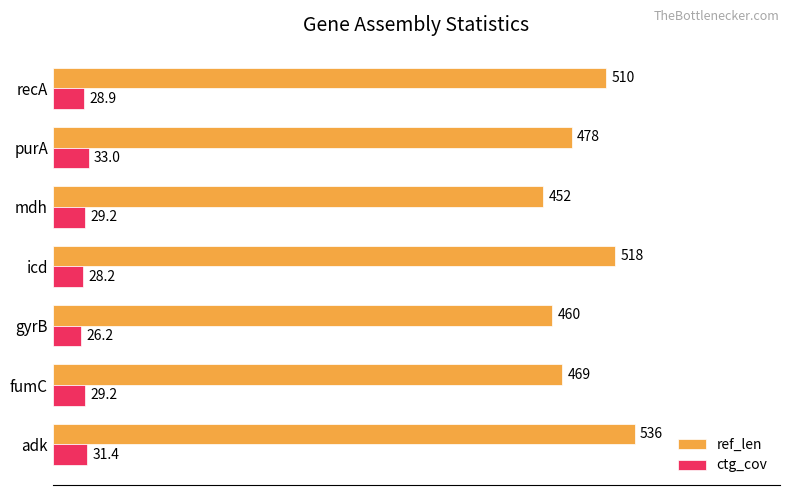

At which category is the sum across all series the highest?

adk